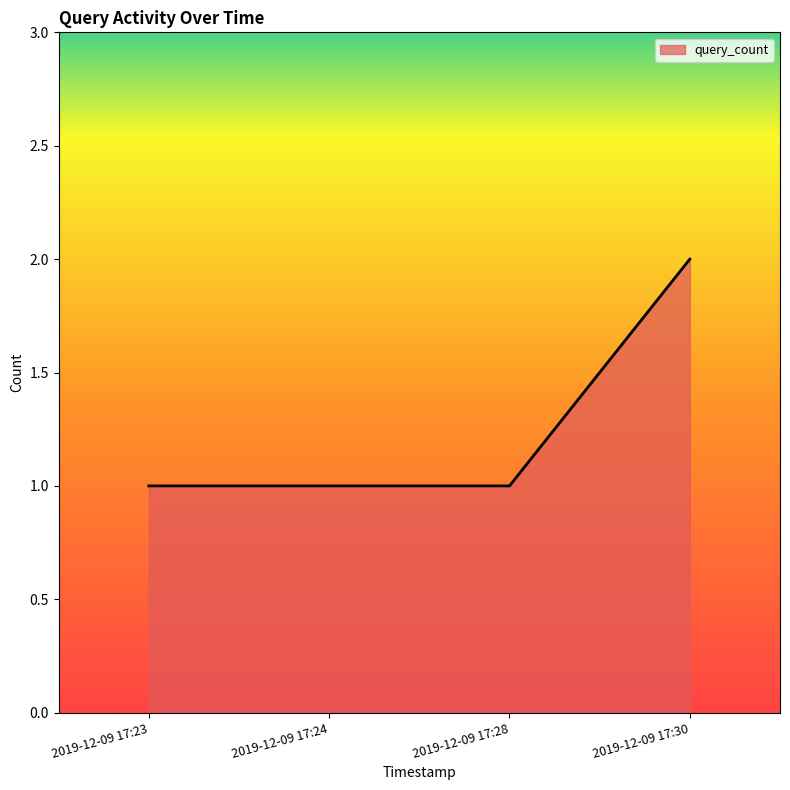

What is the maximum value shown in the chart?

2